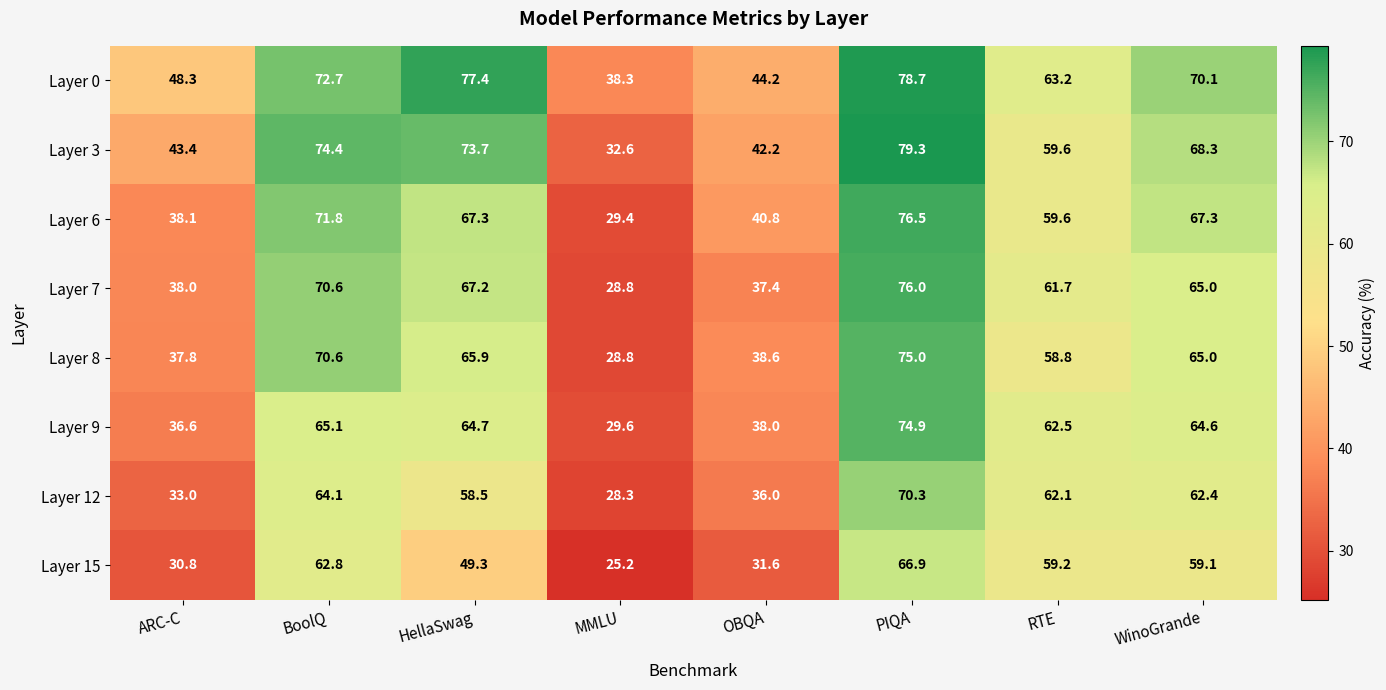

What is the spread (max minus min) of values at BoolQ?

11.6